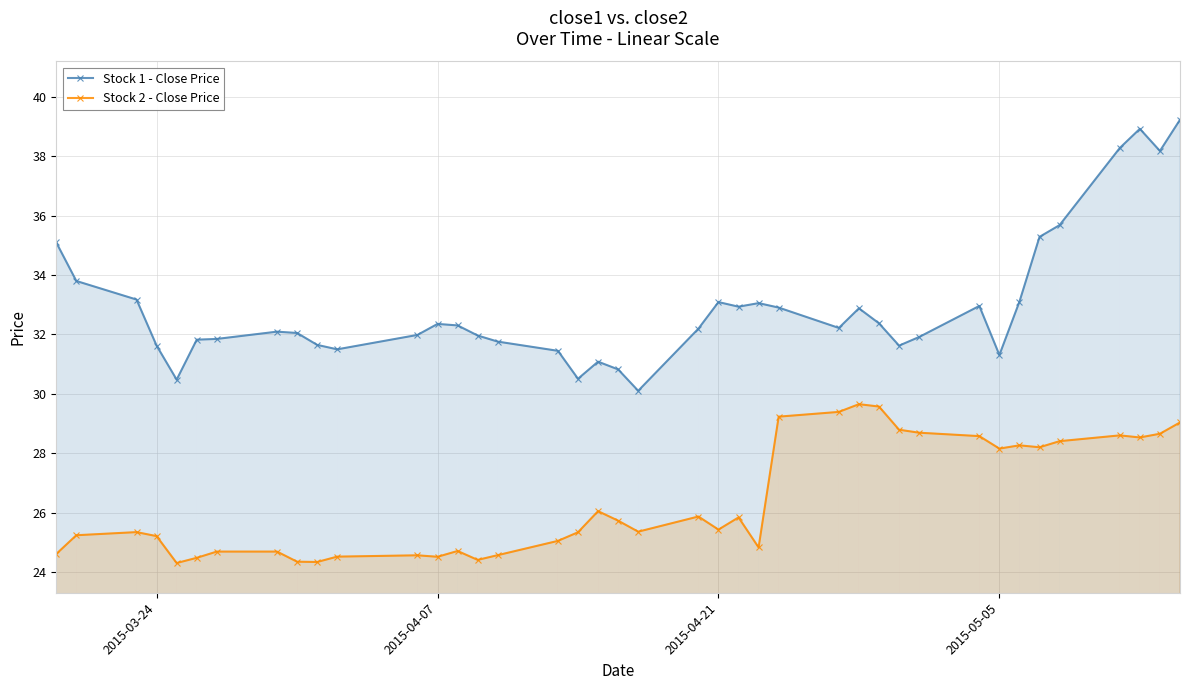

In Stock 2 - Close Price, how many points are higher than both neighbors (excluding endpoints)?

9